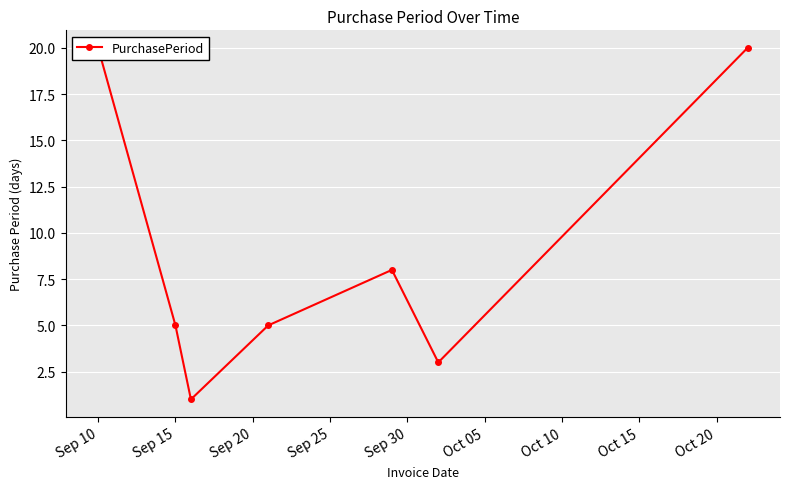

Is this an area chart (filled region under the line)?

No